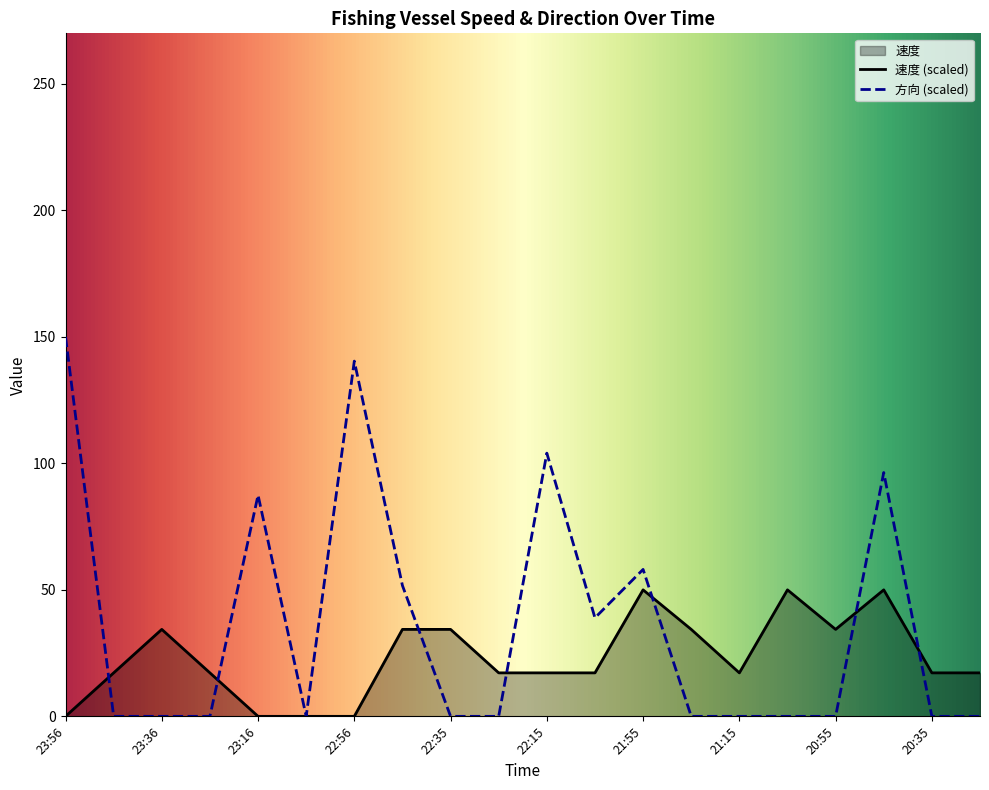

The 速度 series shows 5.1 at 21:15. True or false?

False